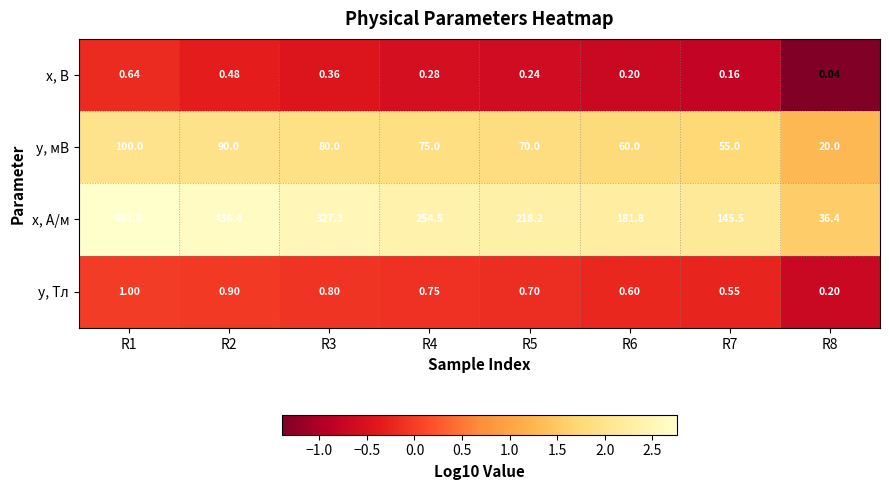

How many data points does each series have?

8